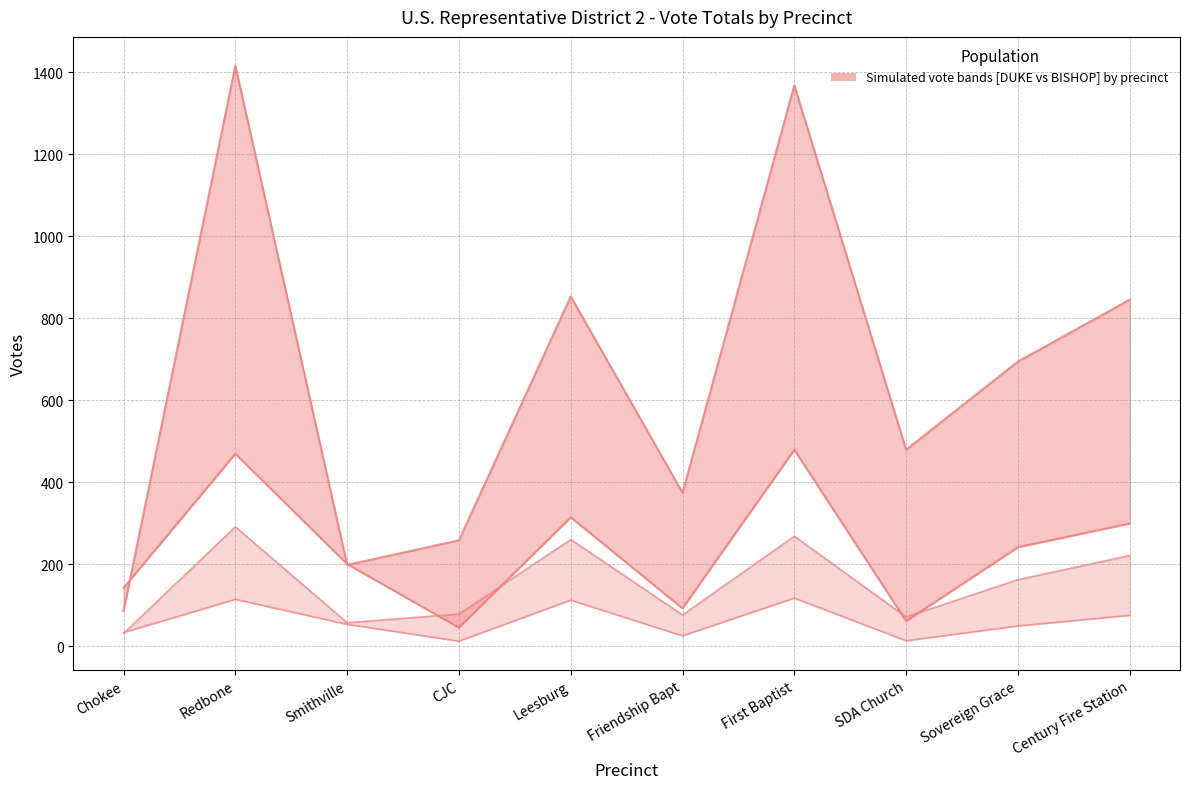

Which label corresponds to the smallest value in the chart?

CJC